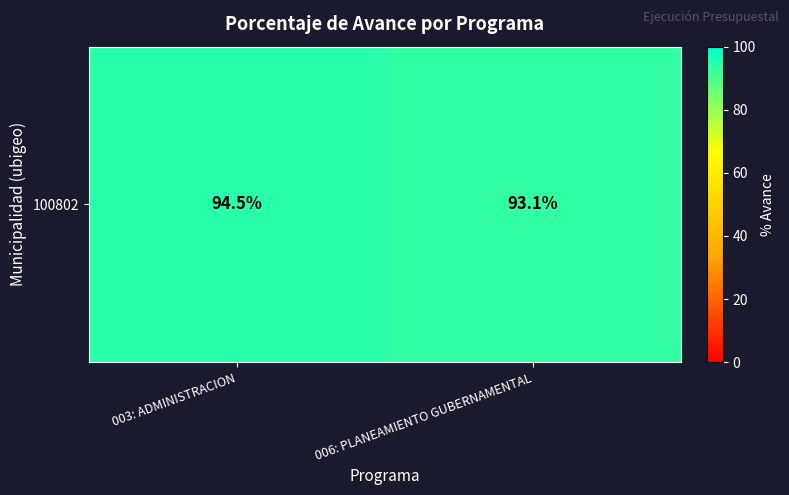

List the labels in order of value, smallest first.

006: PLANEAMIENTO GUBERNAMENTAL, 003: ADMINISTRACION